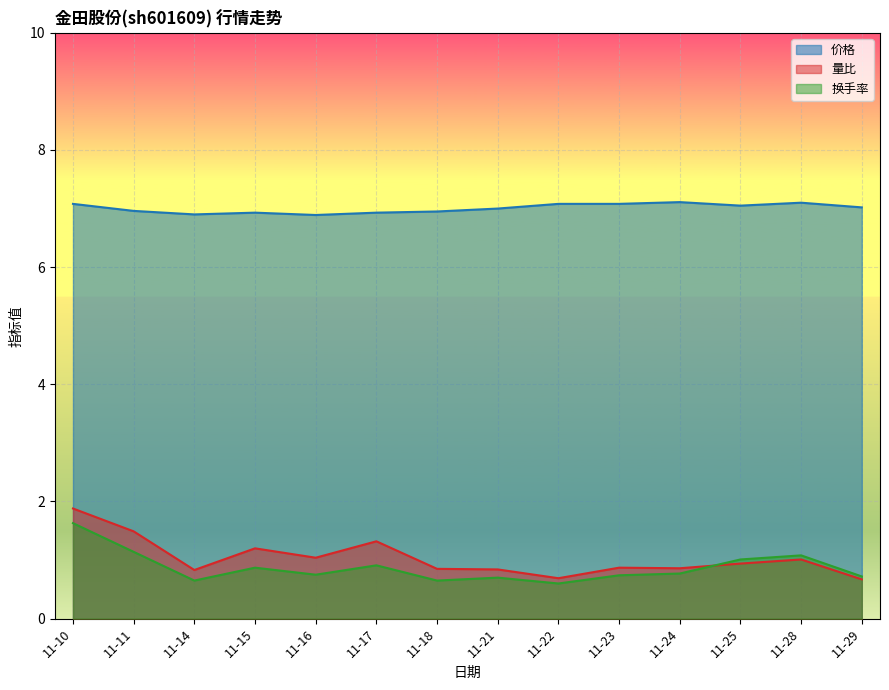

List the labels in order of 换手率 value, largest first.

11-10, 11-11, 11-28, 11-25, 11-17, 11-15, 11-24, 11-16, 11-23, 11-29, 11-21, 11-14, 11-18, 11-22